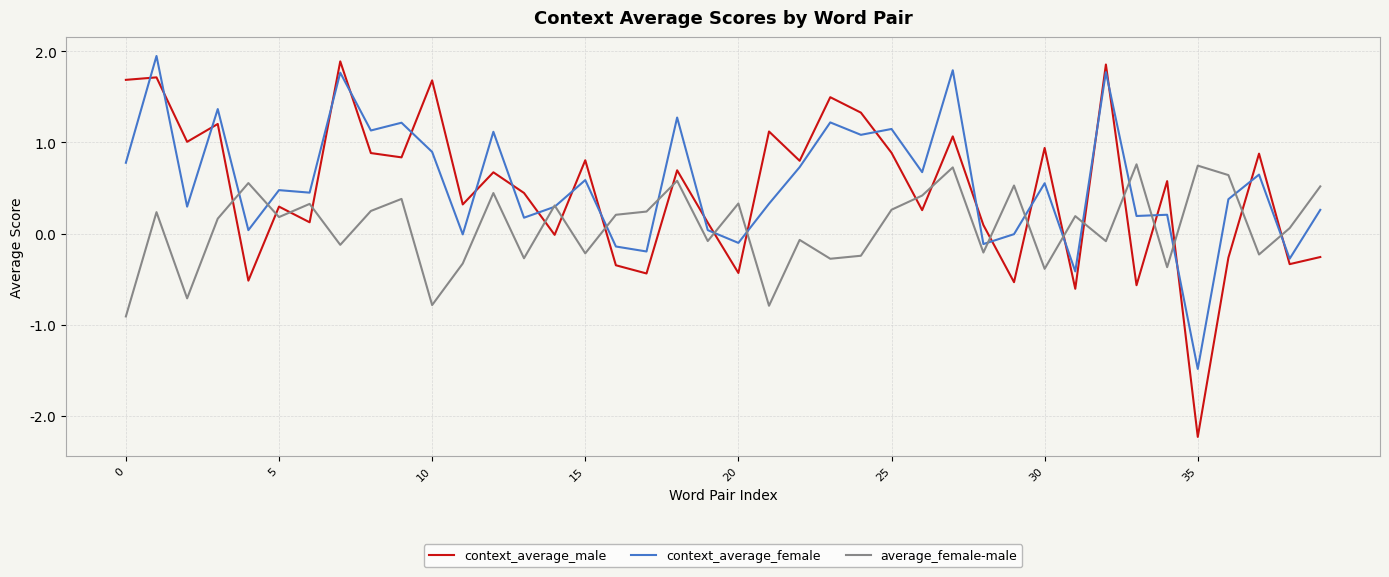

What is the smallest value displayed?

-2.2